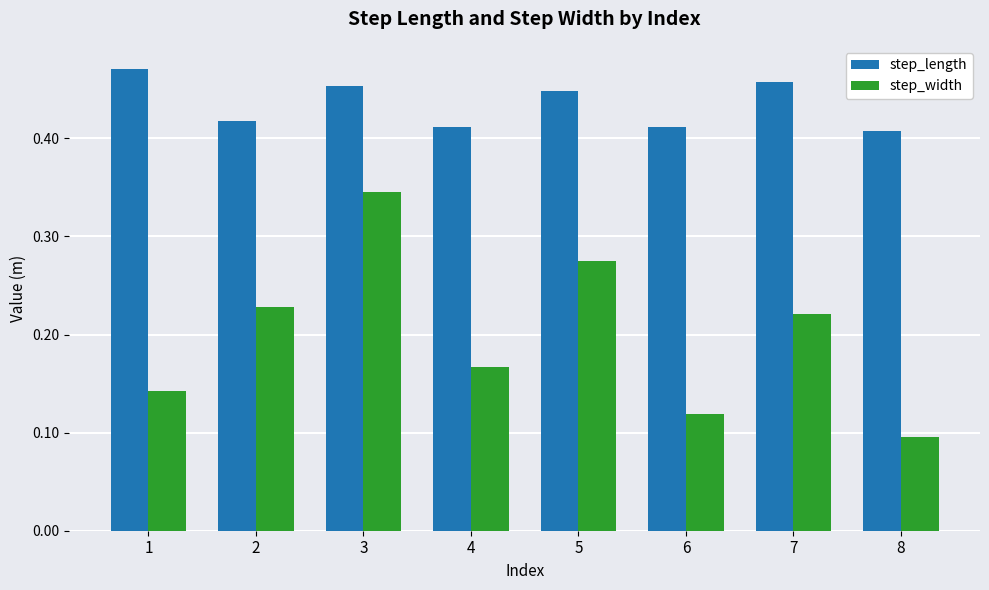

How many bars are there in total?

16